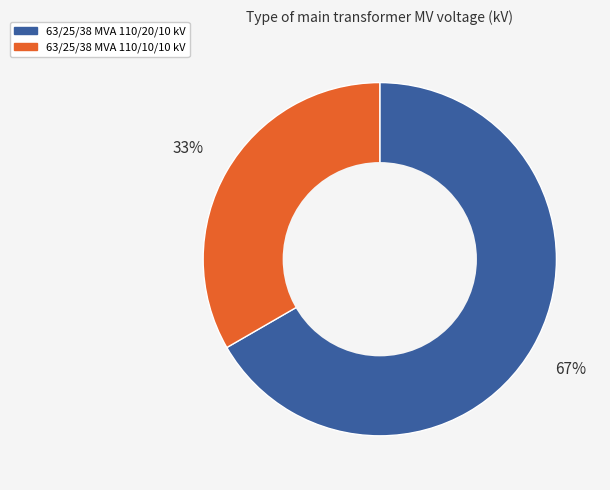

Is it true that 63/25/38 MVA 110/10/10 kV is 27% of the pie?

False